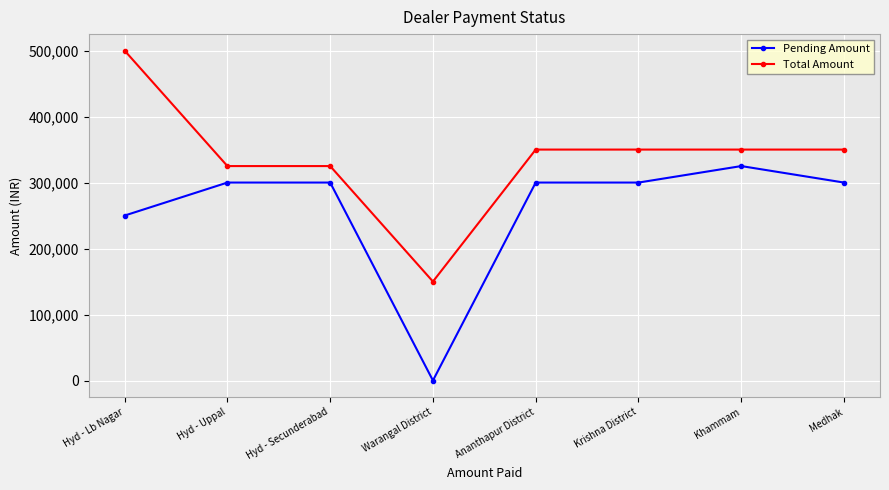

What is the difference between the highest and lowest values at Medhak?

50000